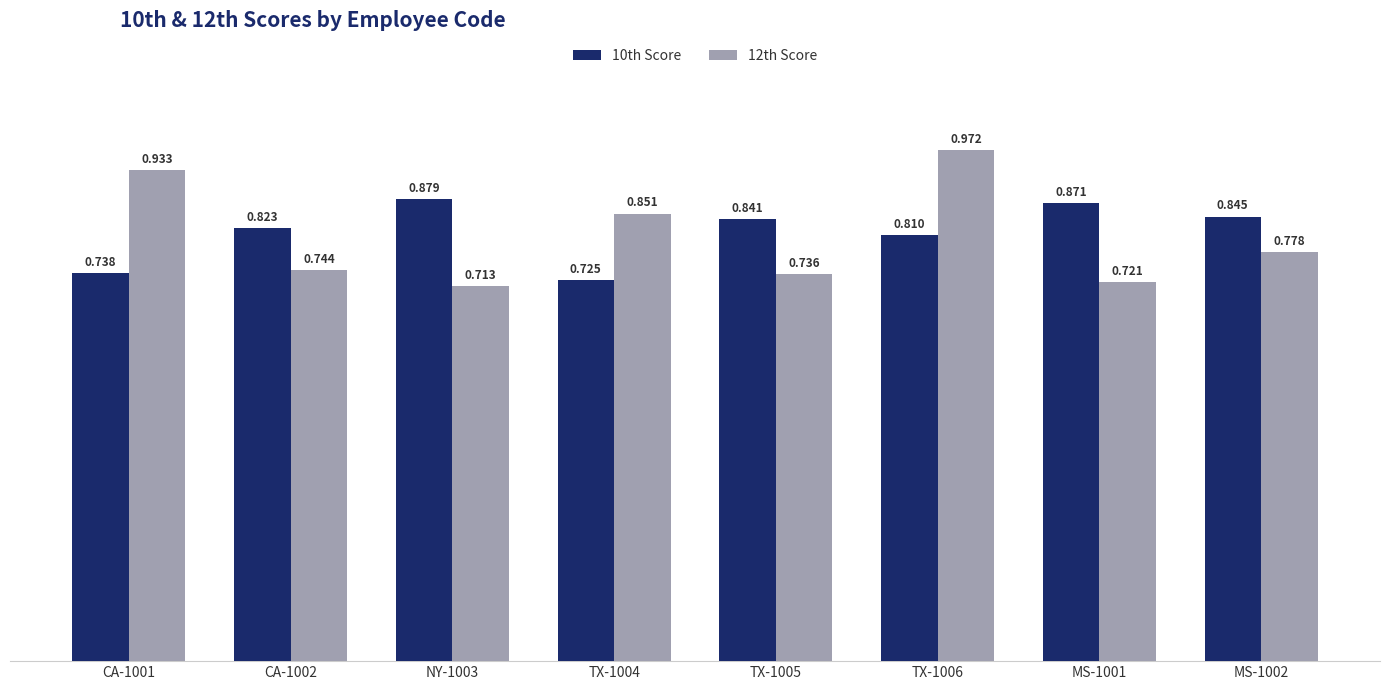

List the series in order of their peak value, highest first.

12th Score, 10th Score